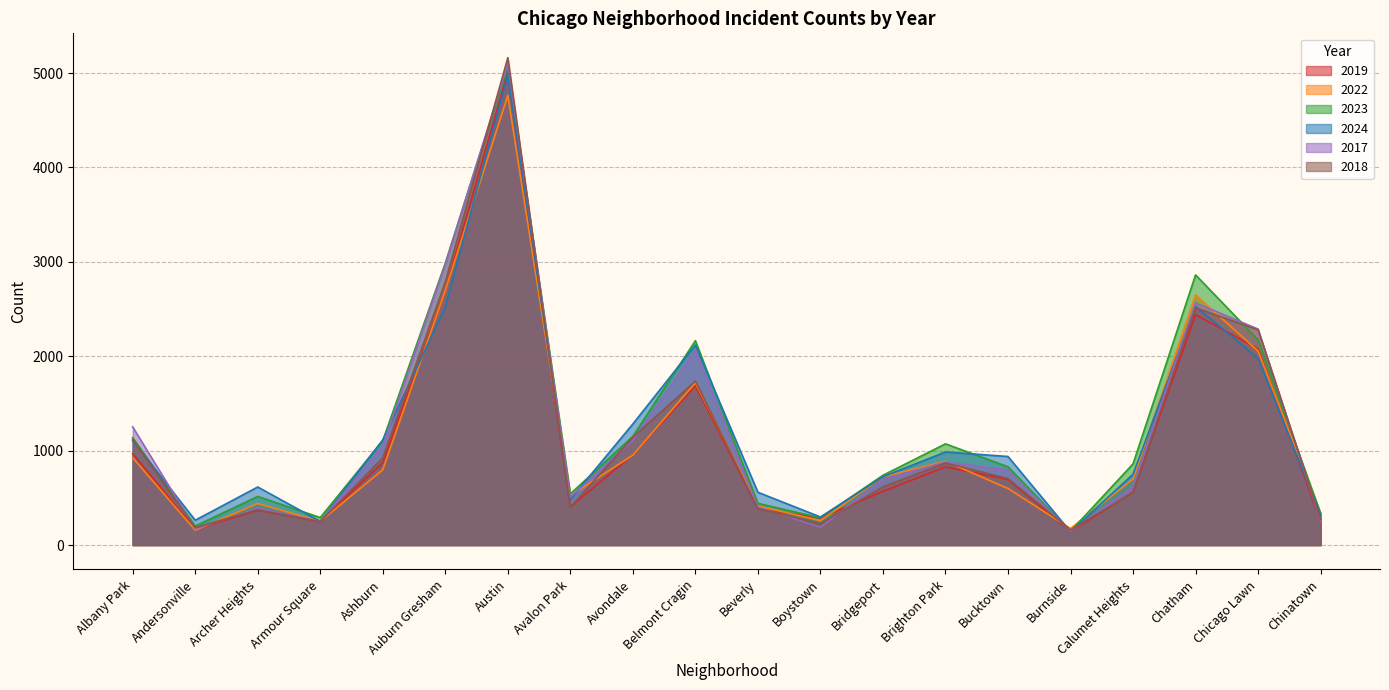

Where do 2024 and 2018 first cross each other?

Albany Park and Andersonville